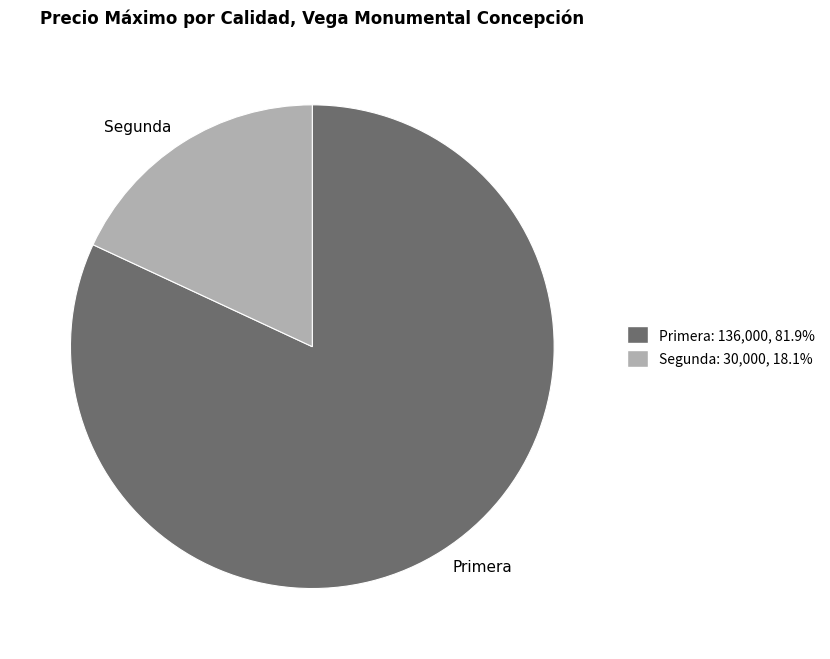

Is there a majority slice in this chart?

Yes